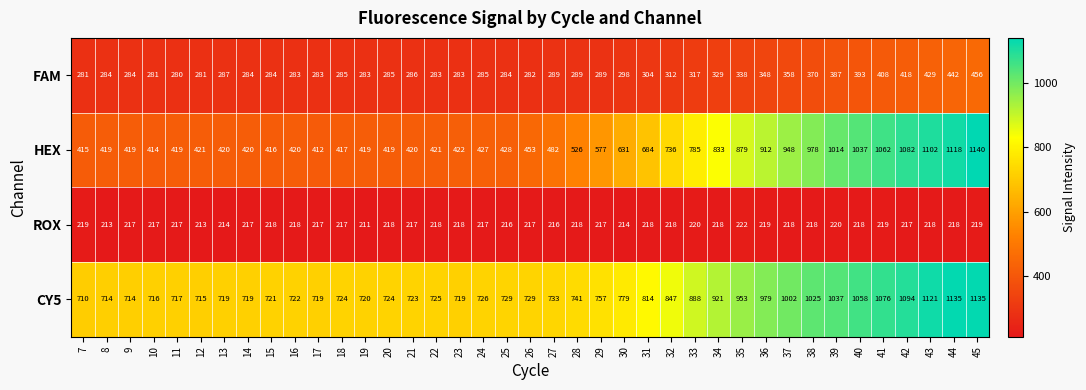

List the series in order of their peak value, highest first.

HEX, CY5, FAM, ROX